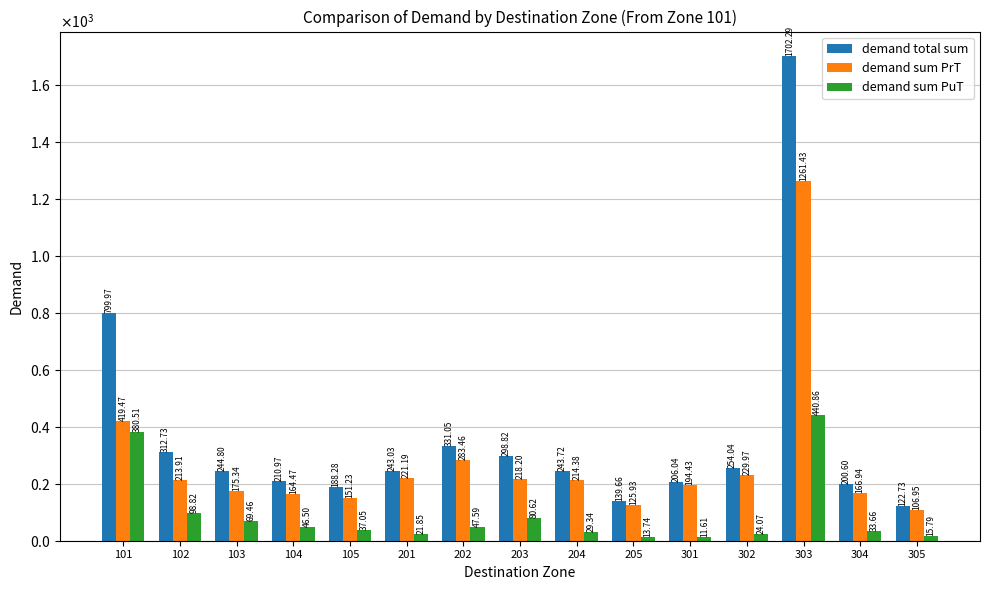

Does the chart contain any negative values?

No